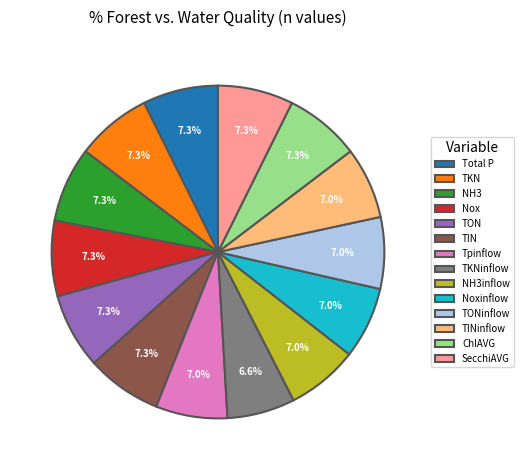

What percentage is NOT represented by TON?

92.7%